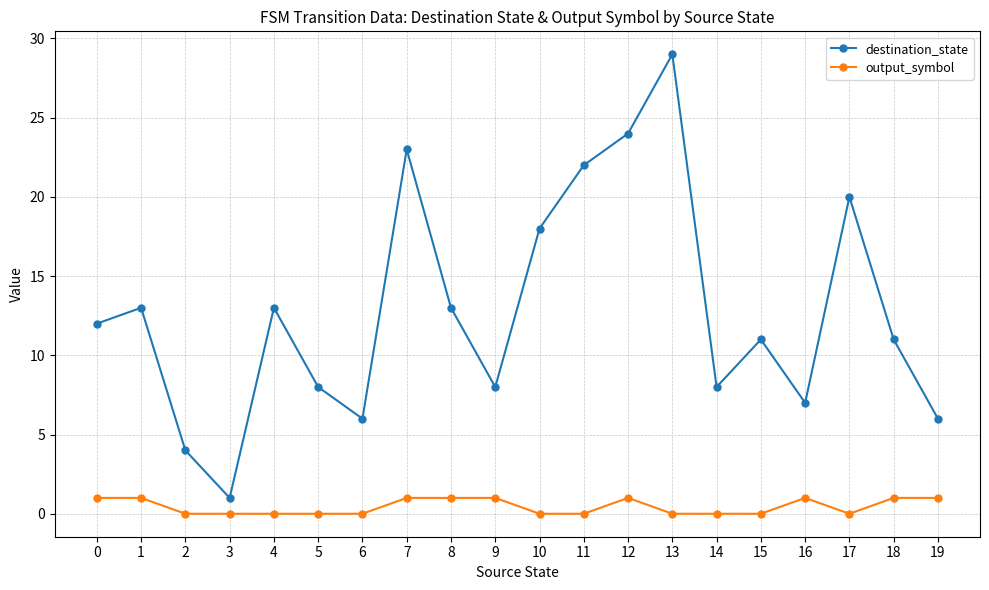

Reading left to right, transcribe all the data shown in this chart.

destination_state: 0=12	1=13	2=4	3=1	4=13	5=8	6=6	7=23	8=13	9=8	10=18	11=22	12=24	13=29	14=8	15=11	16=7	17=20	18=11	19=6
output_symbol: 0=1	1=1	2=0	3=0	4=0	5=0	6=0	7=1	8=1	9=1	10=0	11=0	12=1	13=0	14=0	15=0	16=1	17=0	18=1	19=1